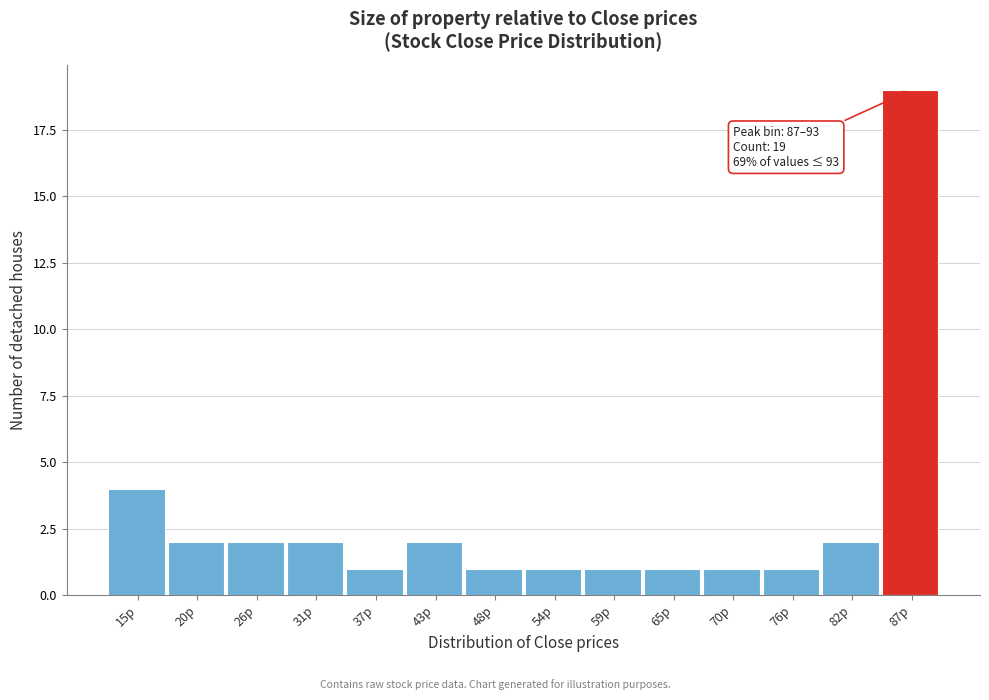

Reading left to right, transcribe all the data shown in this chart.

4	2	2	2	1	2	1	1	1	1	1	1	2	19